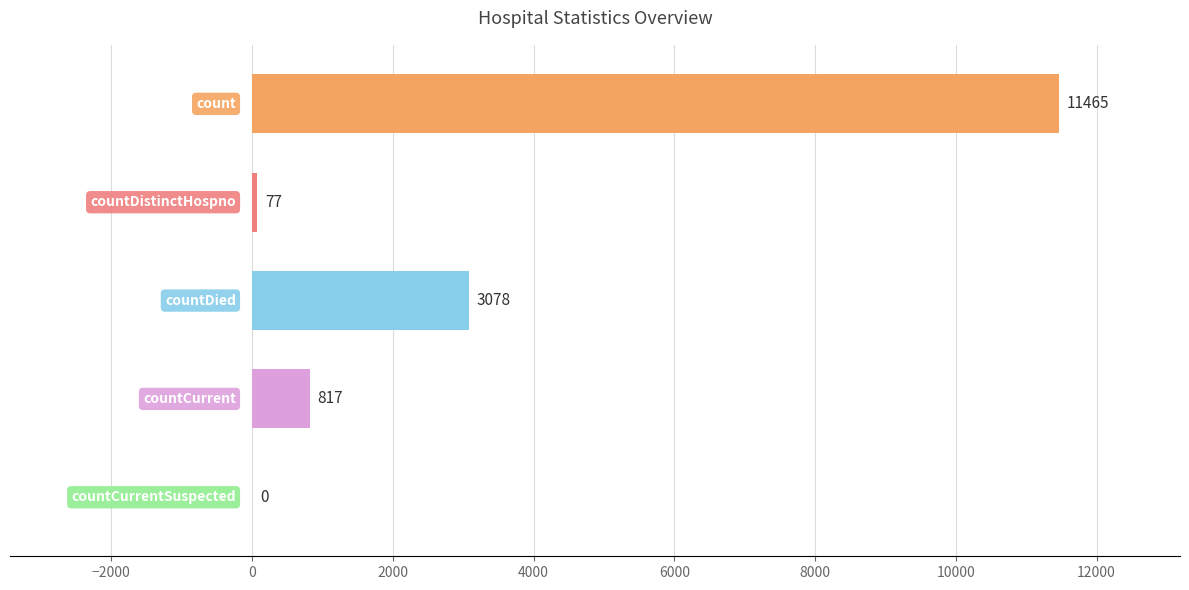

Are the bars horizontal?

Yes